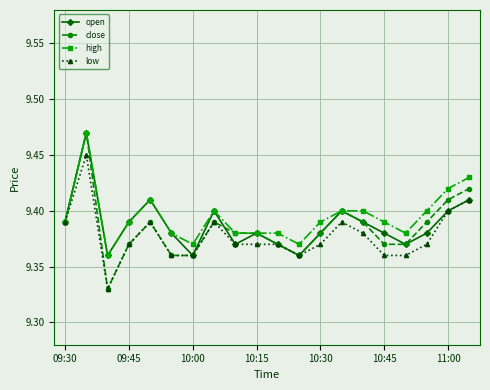

In open, how many points are higher than both neighbors (excluding endpoints)?

5